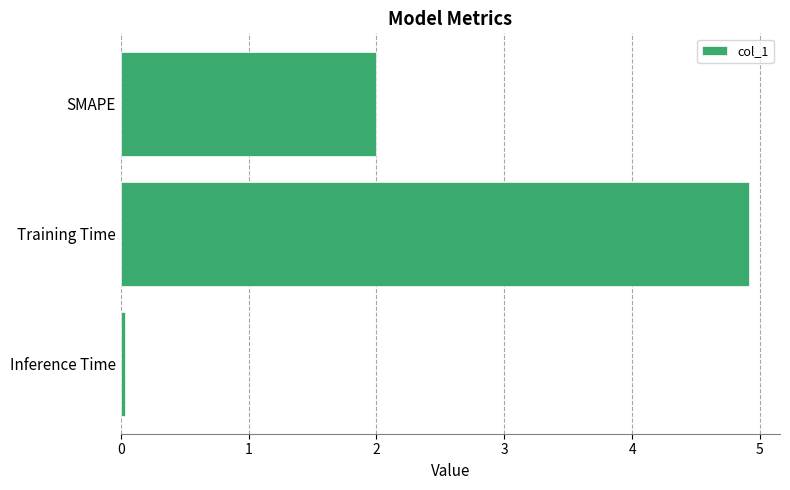

The chart shows a value of 2.0 at SMAPE. True or false?

True